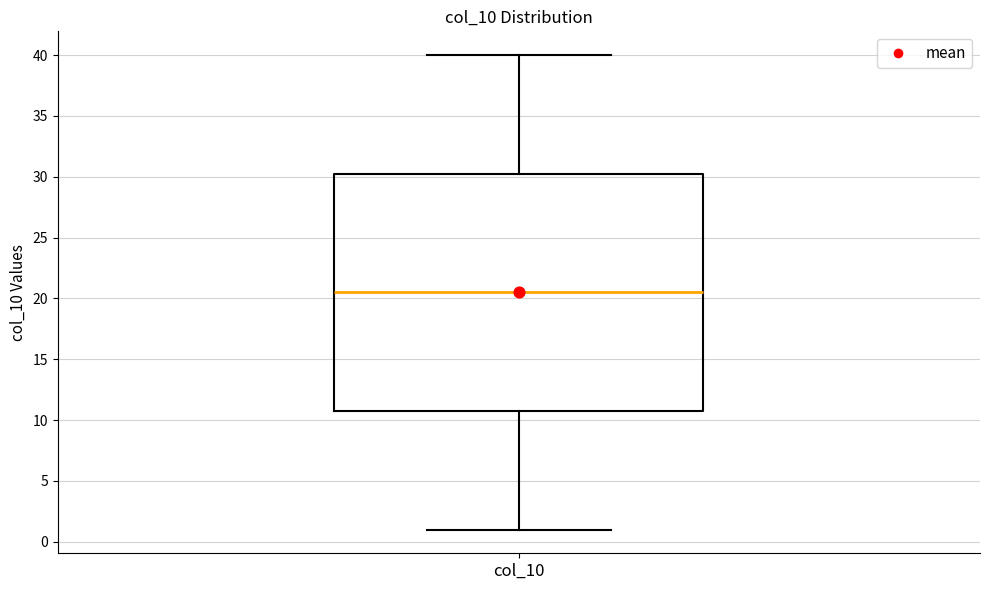

Transcribe this box plot: give where the median line is, the range the box spans, and where the two whiskers end, as read against the y-axis. The values are not printed on the chart, so give them approximately, as read against the axis.

median 20.5, box 11.0 to 30.5, whiskers 1.0 to 40.0